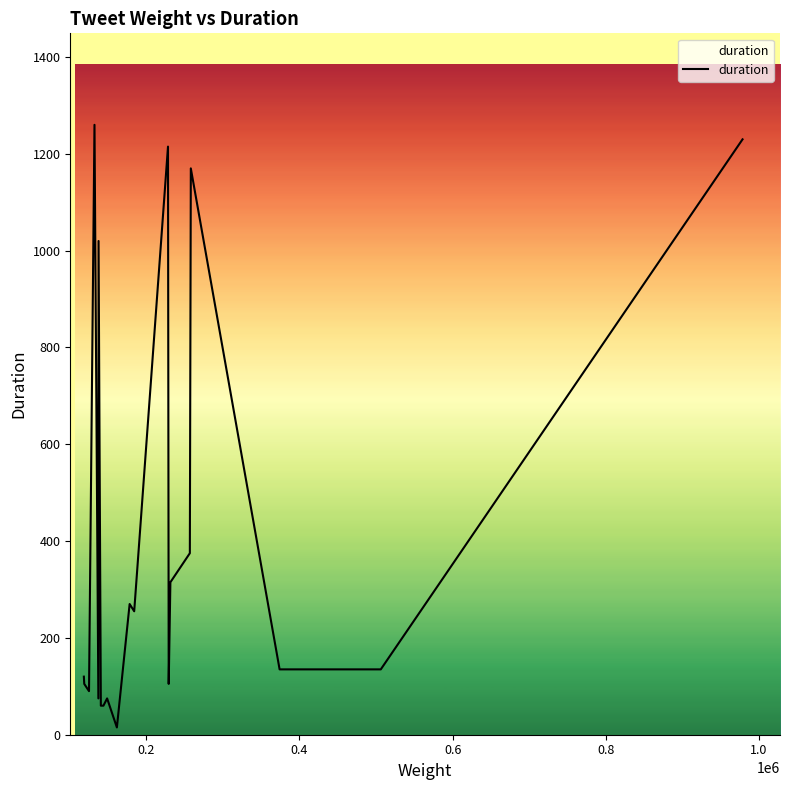

What is the greatest value displayed?

1260